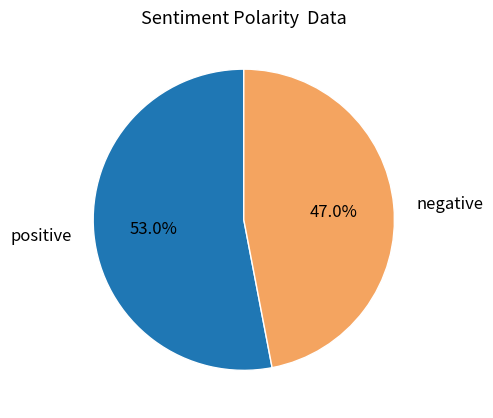

What percentage do positive and negative together represent?

100.0%